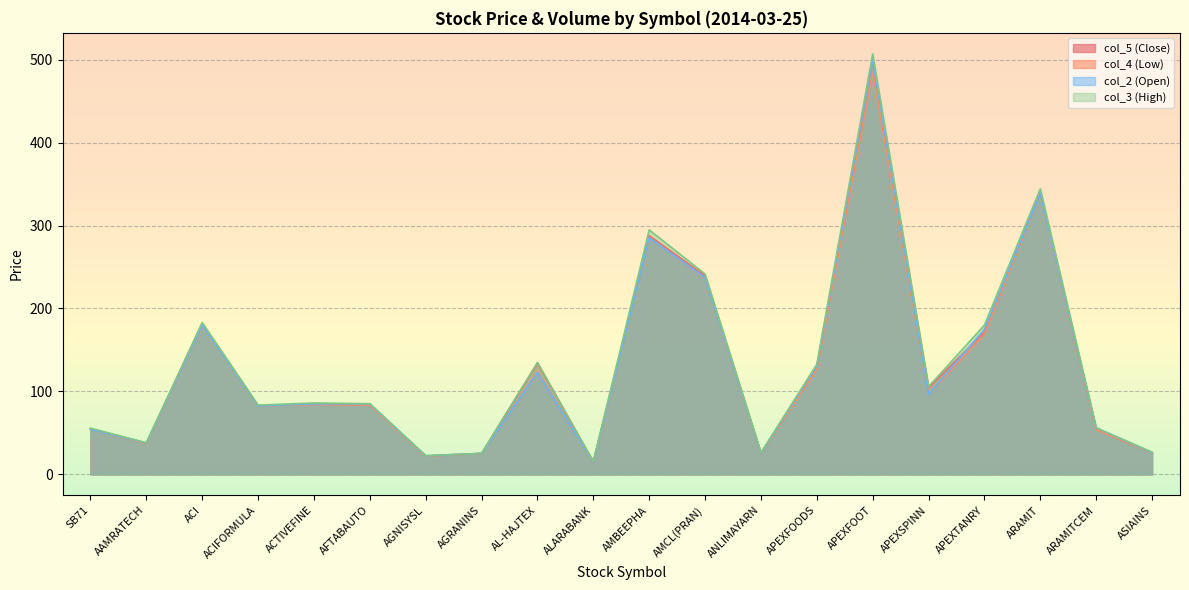

The value of col_2 (Open) at AMBEEPHA is 174.8. True or false?

False